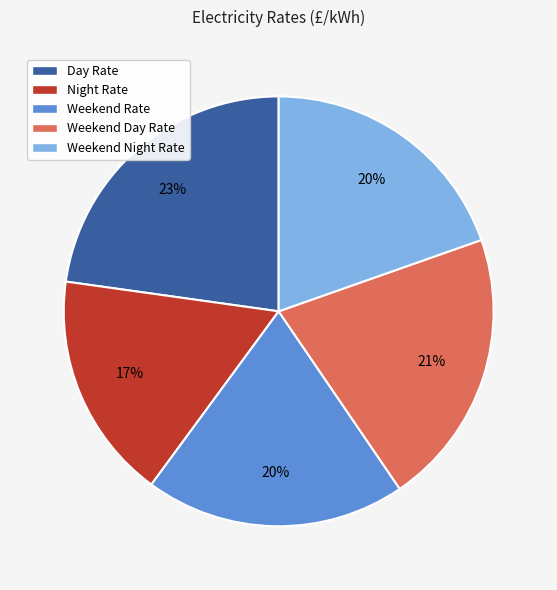

Does Day Rate represent more than half of the total?

No